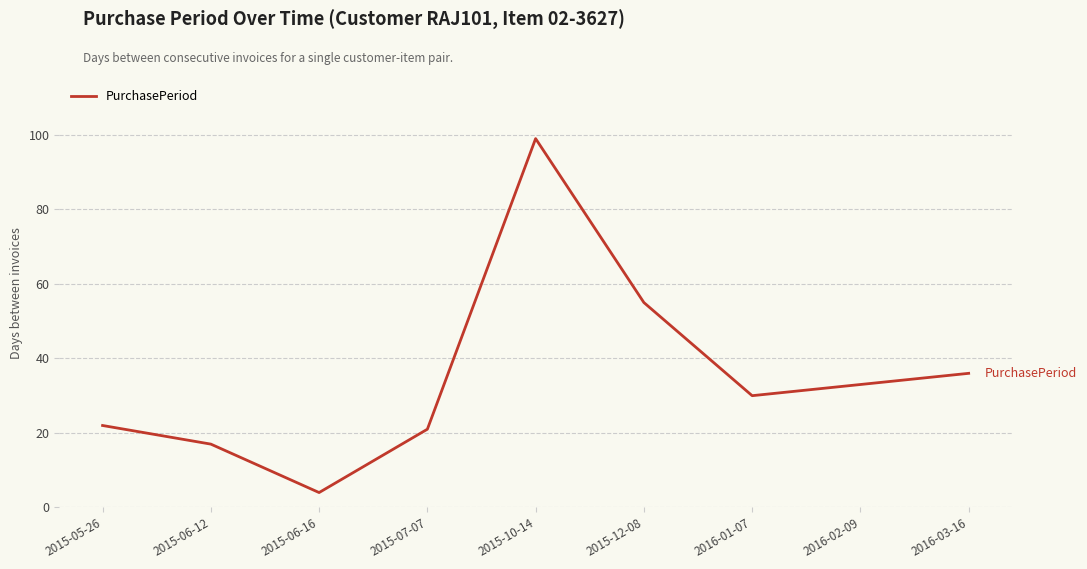

True or false: the data shows 36 at 2016-03-16.

True